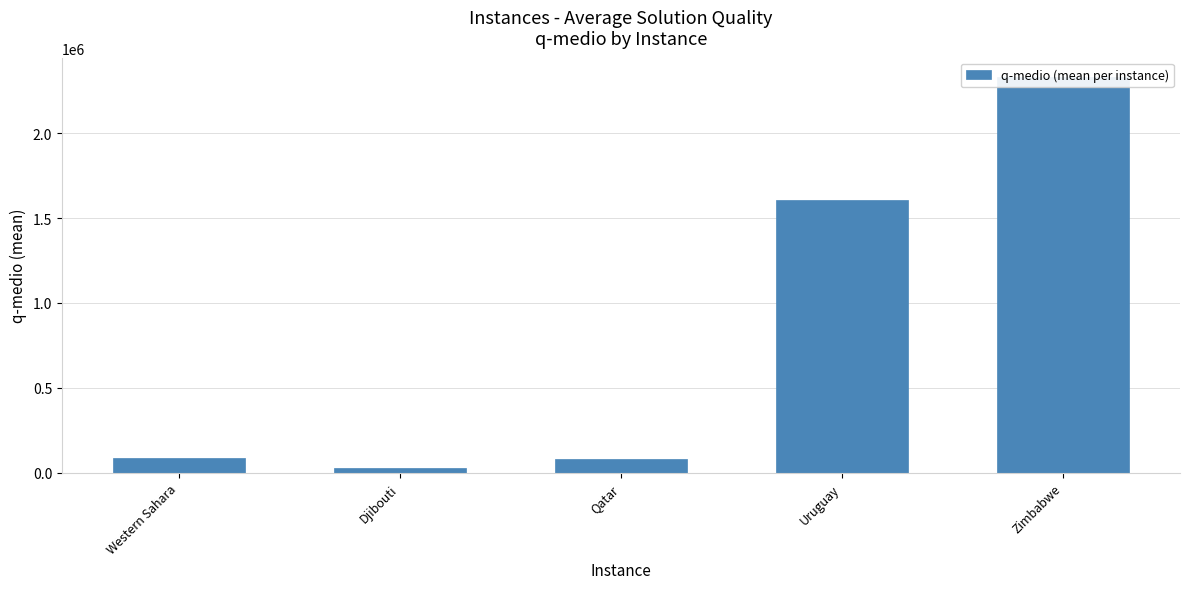

Between Western Sahara and Djibouti, which is larger?

Western Sahara